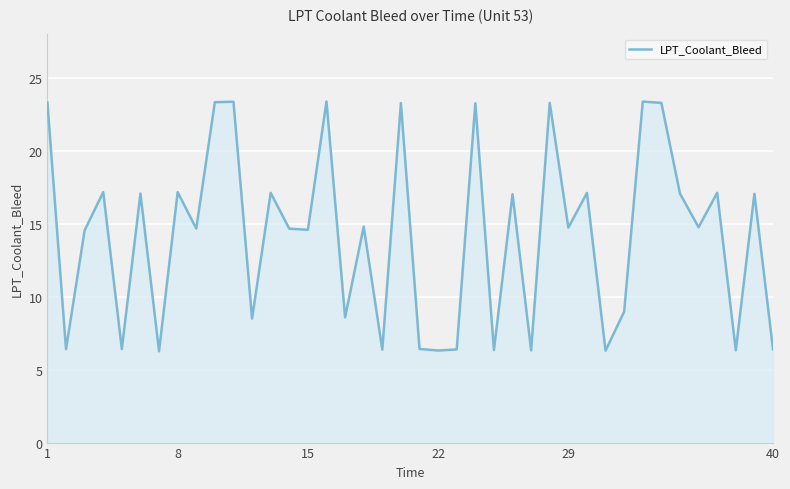

What is the difference between the maximum and minimum values?

17.1